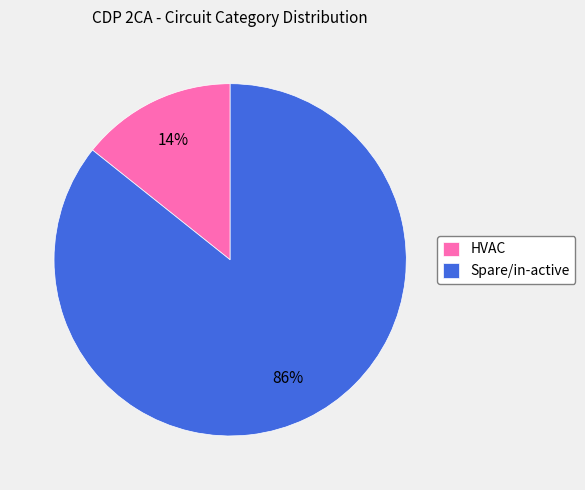

To the nearest percent, what is the average slice percentage?

50%